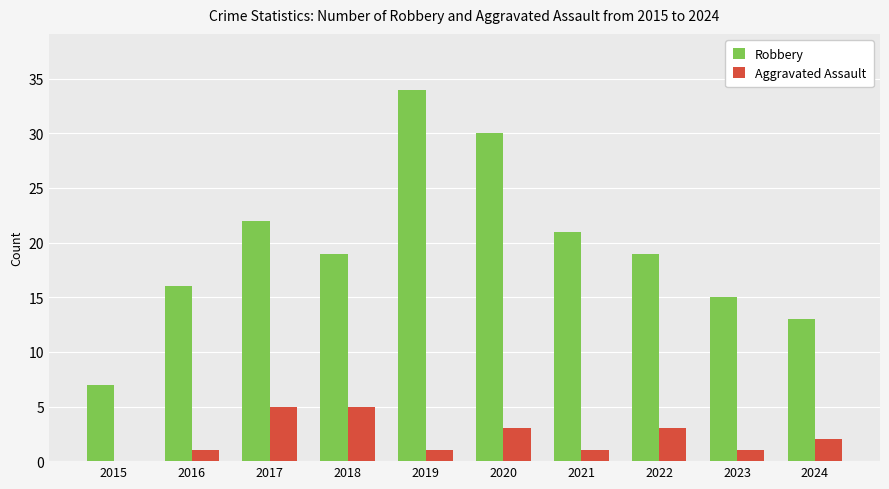

True or false: Aggravated Assault has a value of 2 at 2018.

False